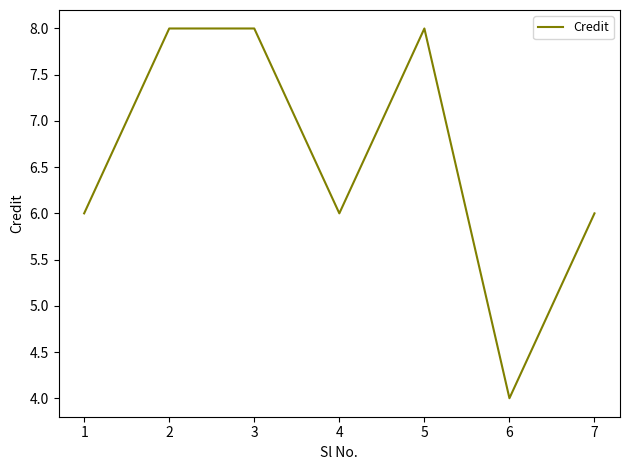

Is it true that the value at 7 is 3?

False